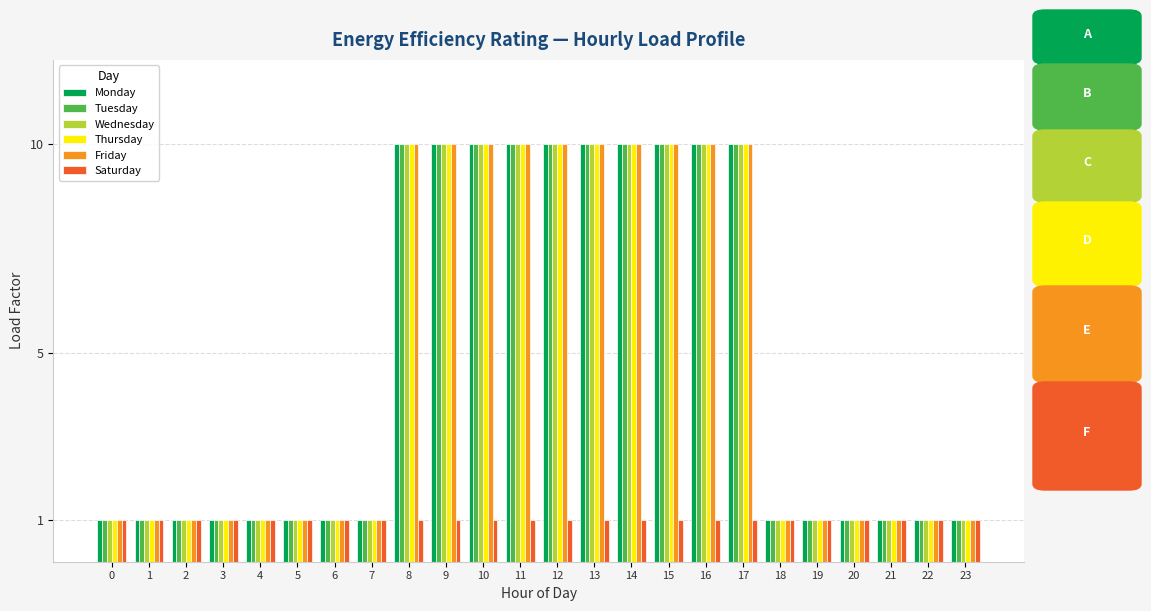

What is the total value across all series at 17?

51